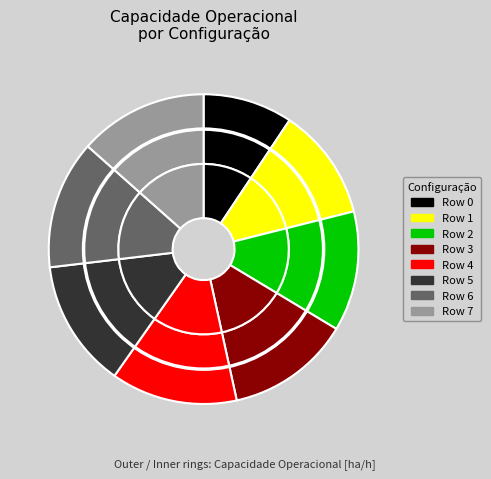

True or false: Row 2 accounts for 1% of the total.

False